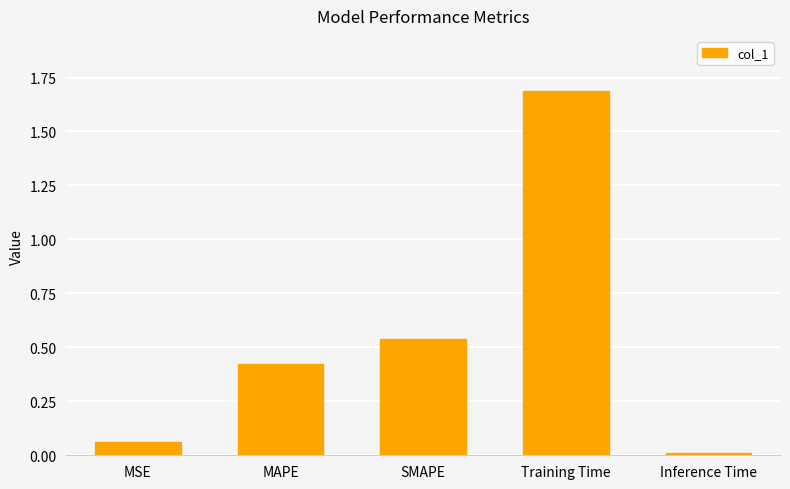

How many bars are there in total?

5